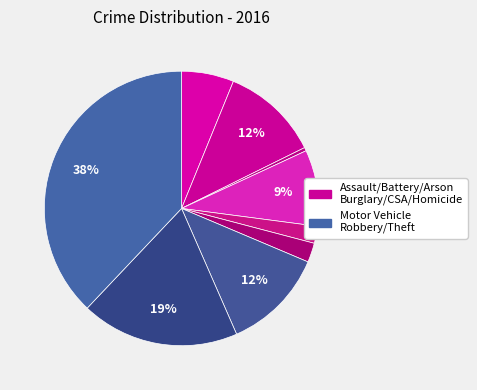

How many segments does this pie chart have?

9